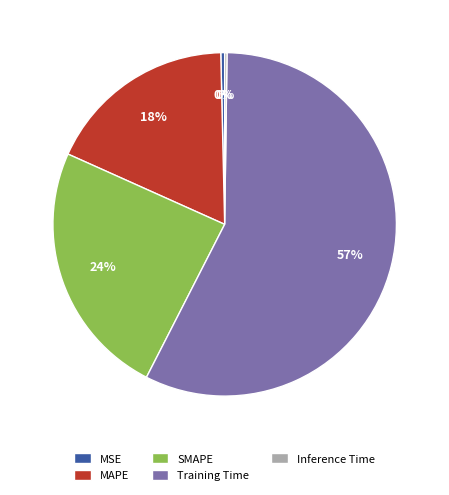

To the nearest percent, what percentage of the pie is MAPE?

18%